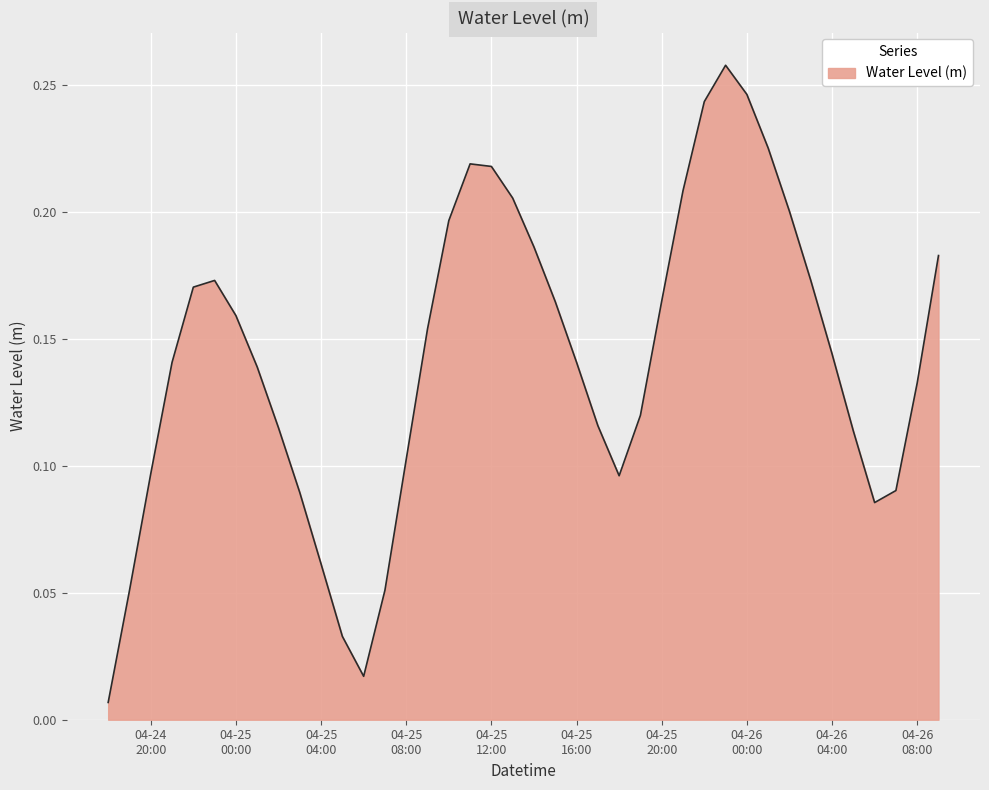

Rank the categories by value from highest to lowest.

2024-04-25 23:00:00, 2024-04-26 00:00:00, 2024-04-25 22:00:00, 2024-04-26 01:00:00, 2024-04-25 11:00:00, 2024-04-25 12:00:00, 2024-04-25 21:00:00, 2024-04-25 13:00:00, 2024-04-26 02:00:00, 2024-04-25 10:00:00, 2024-04-25 14:00:00, 2024-04-26 09:00:00, 2024-04-26 03:00:00, 2024-04-24 23:00:00, 2024-04-24 22:00:00, 2024-04-25 20:00:00, 2024-04-25 15:00:00, 2024-04-25 00:00:00, 2024-04-25 09:00:00, 2024-04-26 04:00:00, 2024-04-25 16:00:00, 2024-04-24 21:00:00, 2024-04-25 01:00:00, 2024-04-26 08:00:00, 2024-04-25 19:00:00, 2024-04-25 17:00:00, 2024-04-25 02:00:00, 2024-04-26 05:00:00, 2024-04-25 08:00:00, 2024-04-24 20:00:00, 2024-04-25 18:00:00, 2024-04-26 07:00:00, 2024-04-25 03:00:00, 2024-04-26 06:00:00, 2024-04-25 04:00:00, 2024-04-25 07:00:00, 2024-04-24 19:00:00, 2024-04-25 05:00:00, 2024-04-25 06:00:00, 2024-04-24 18:00:00